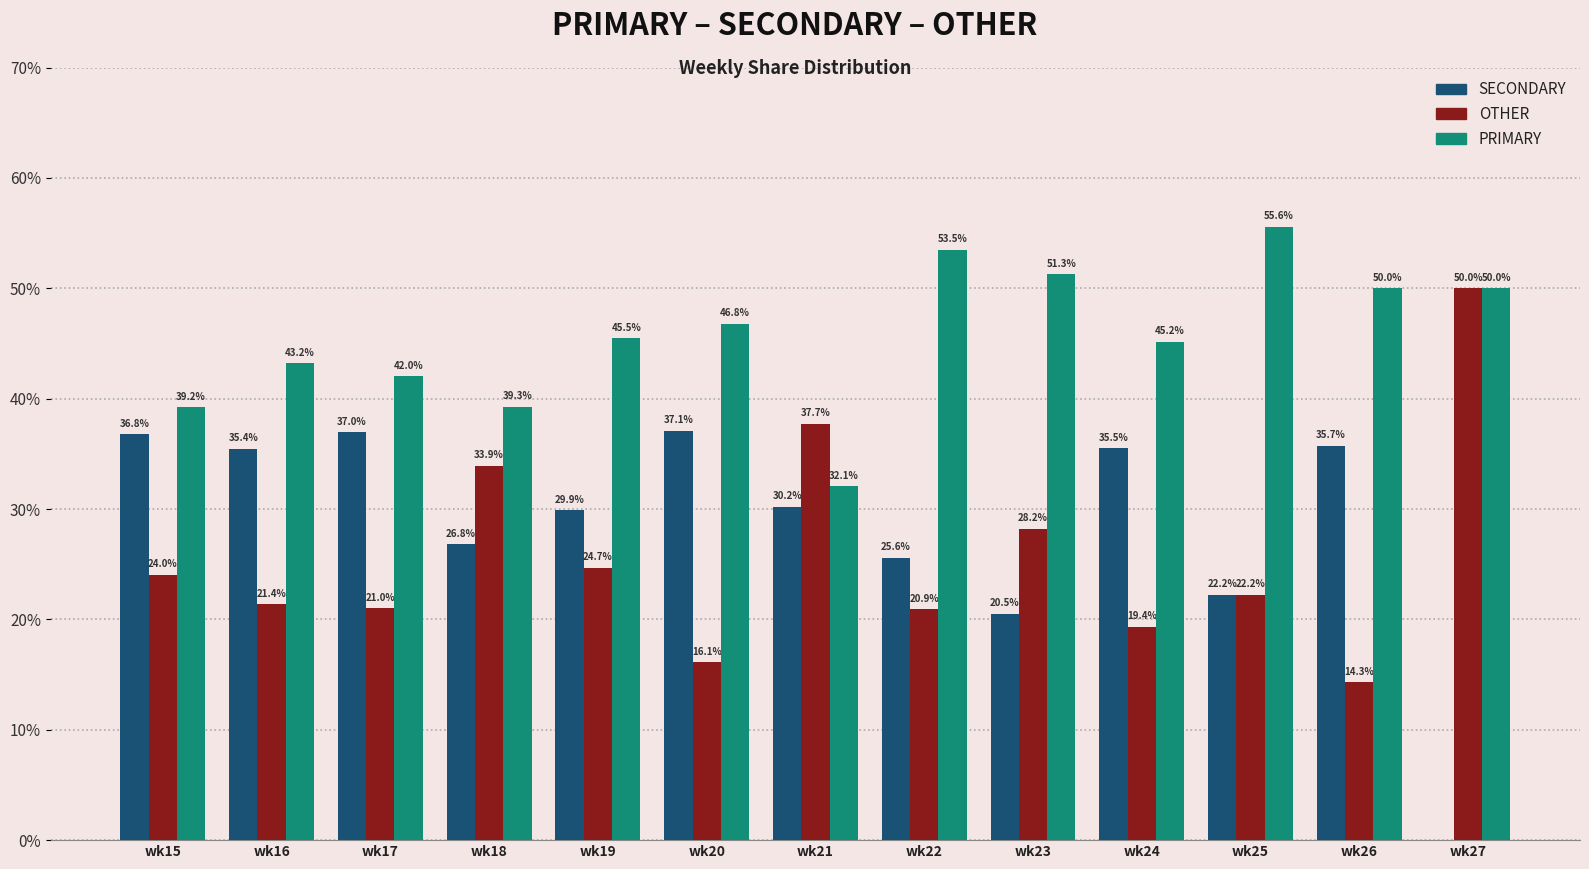

What is the total value across all series at wk22?

100.0